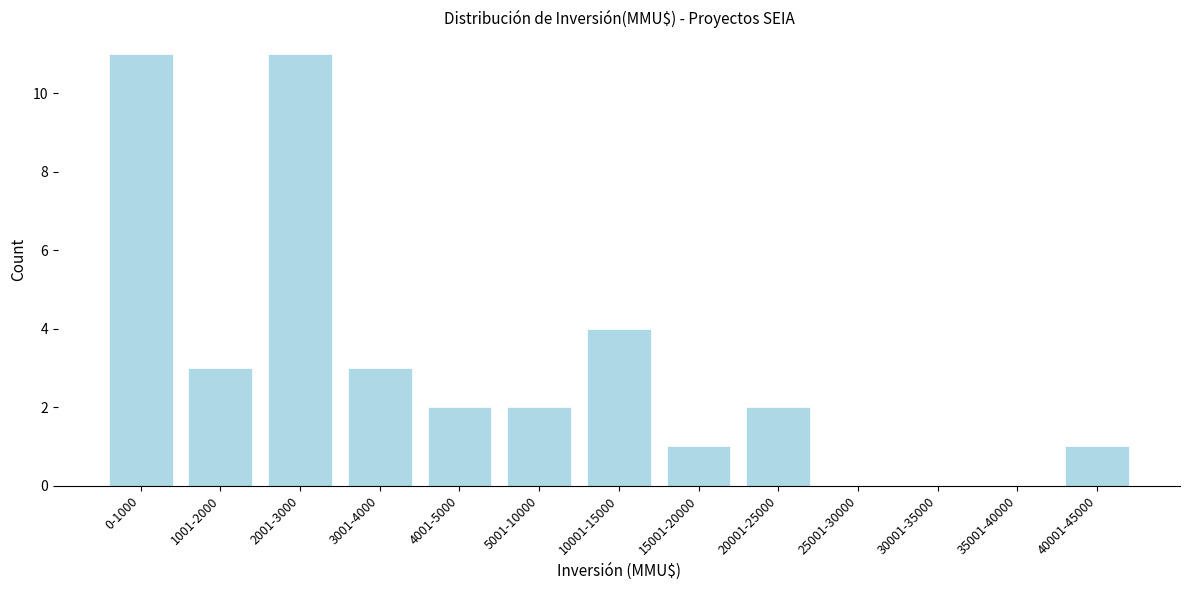

Reading right to left, transcribe all the data shown in this chart.

40001-45000=1	35001-40000=0	30001-35000=0	25001-30000=0	20001-25000=2	15001-20000=1	10001-15000=4	5001-10000=2	4001-5000=2	3001-4000=3	2001-3000=11	1001-2000=3	0-1000=11